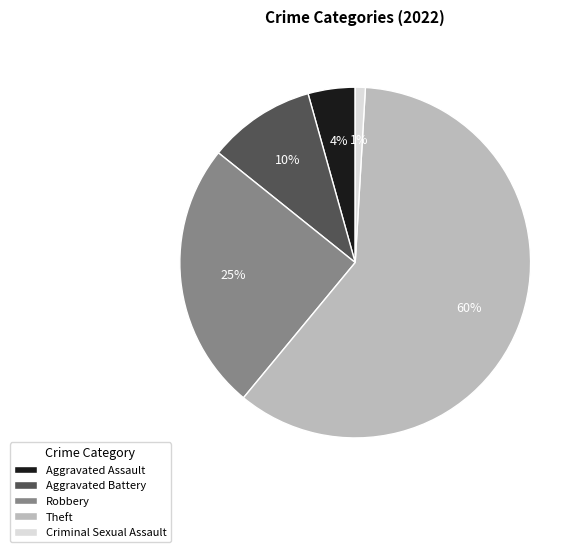

The Aggravated Battery slice represents 1% of the pie. True or false?

False